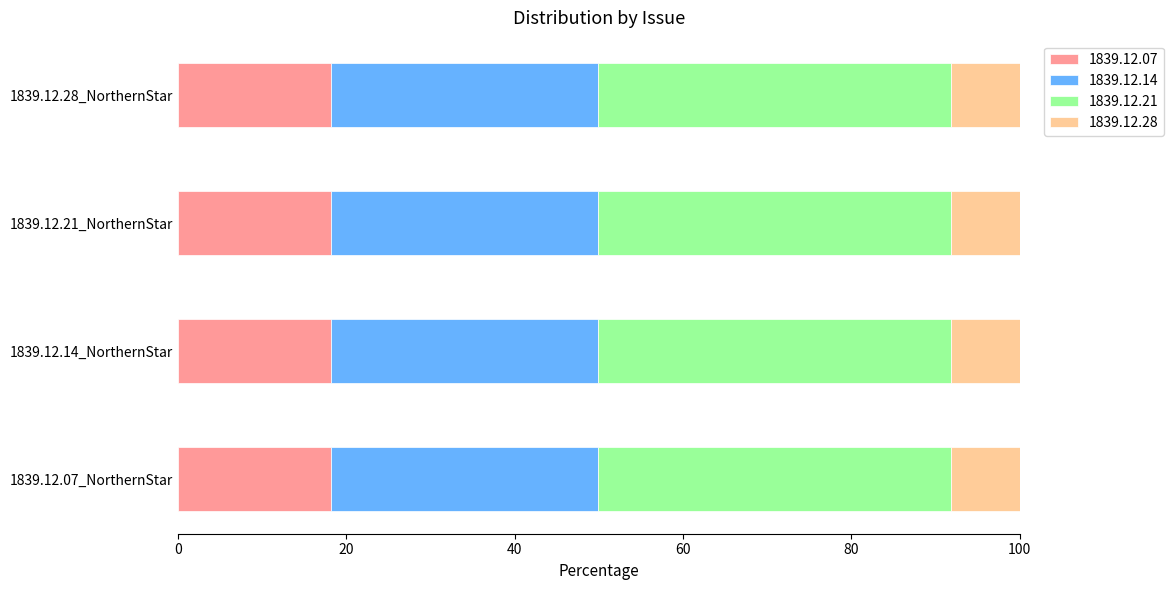

At 1839.12.07_NorthernStar, list the series in order from smallest to largest.

1839.12.28, 1839.12.07, 1839.12.14, 1839.12.21